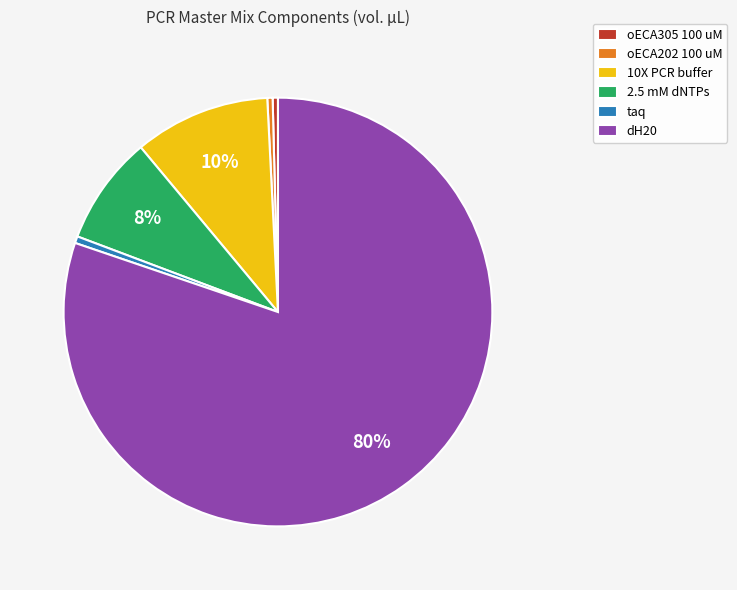

Count the number of slices in the pie.

6